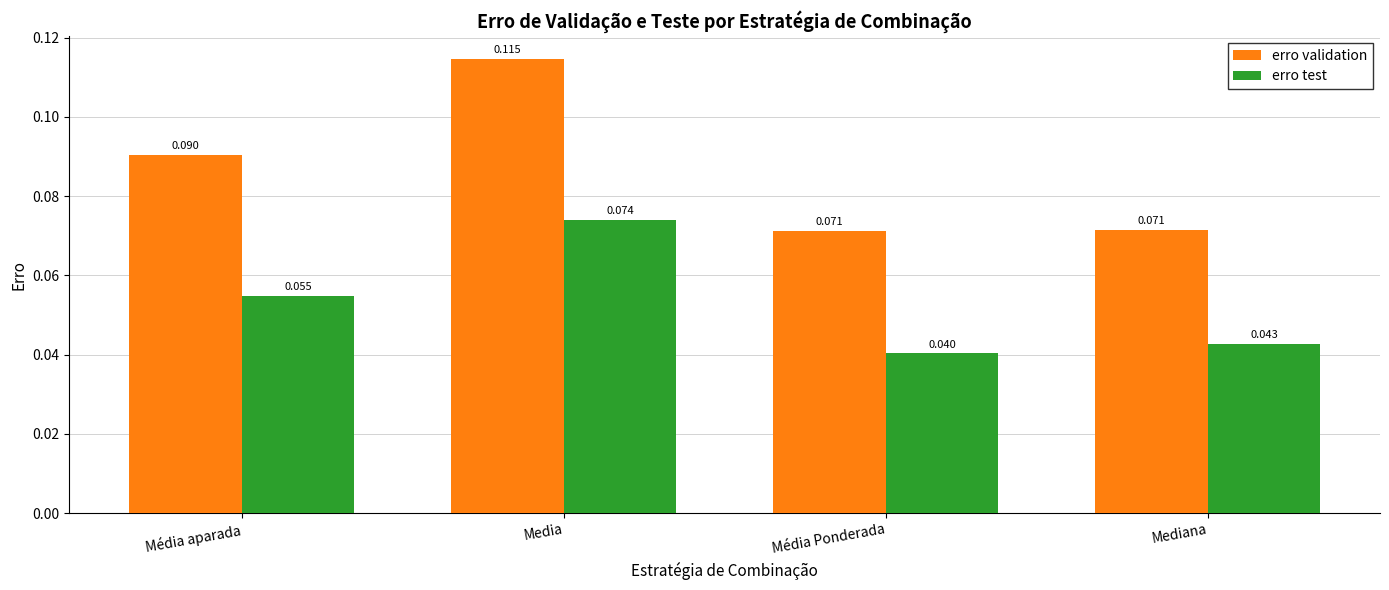

Rank the series by their average value, from lowest to highest.

erro test, erro validation